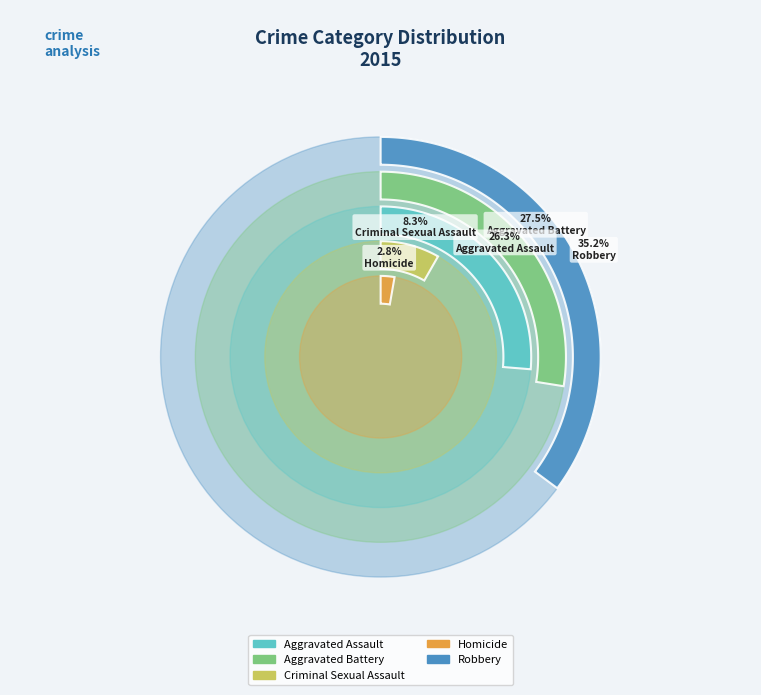

Is there any slice that represents more than half of the pie?

No